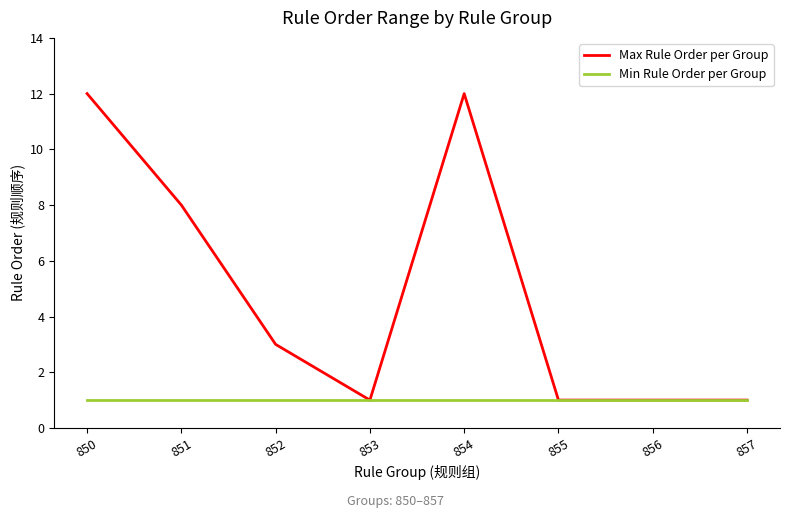

What is the greatest value displayed?

12